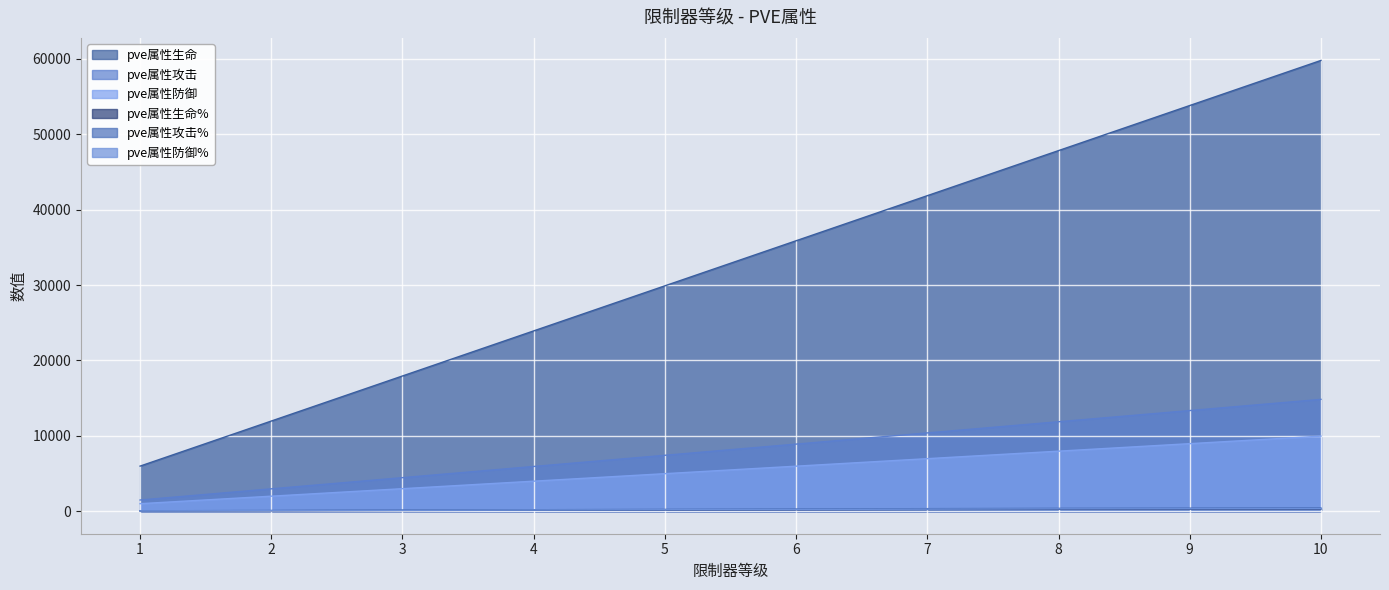

Is it true that pve属性生命 equals 4356 at 2?

False